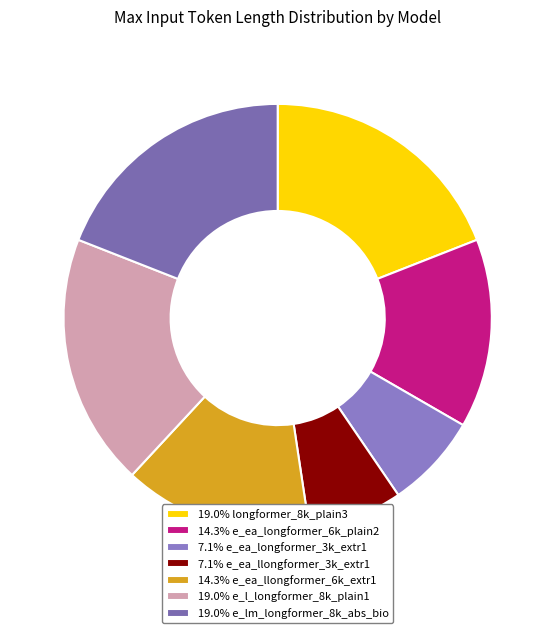

Count the number of slices in the pie.

7